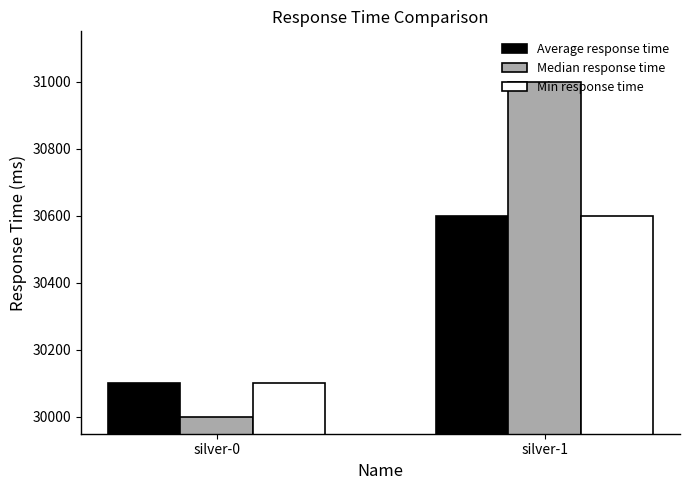

List the labels in order of Median response time value, smallest first.

silver-0, silver-1